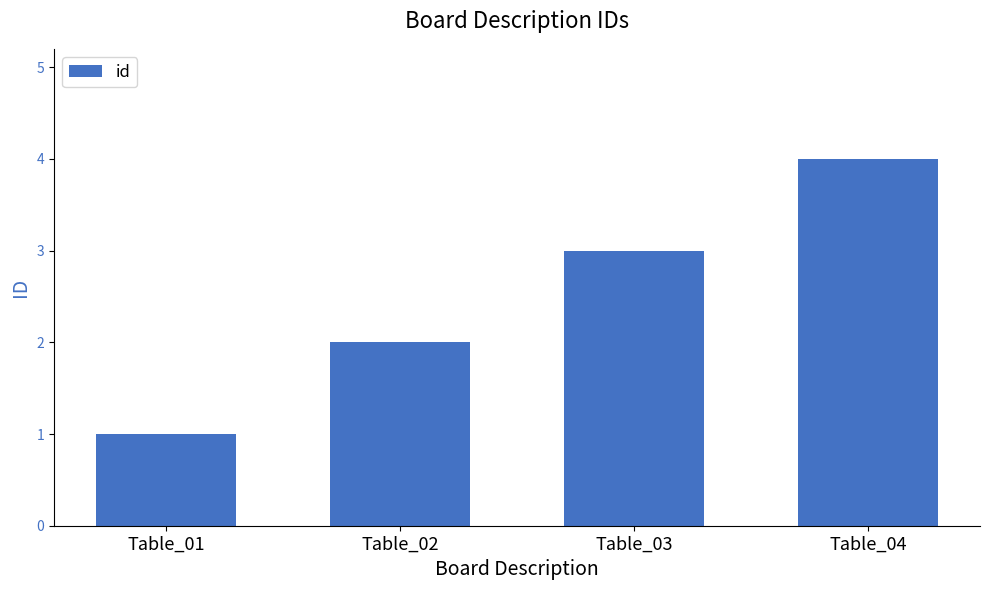

Approximately how many times larger is the value at Table_01 compared to Table_03?

0.3